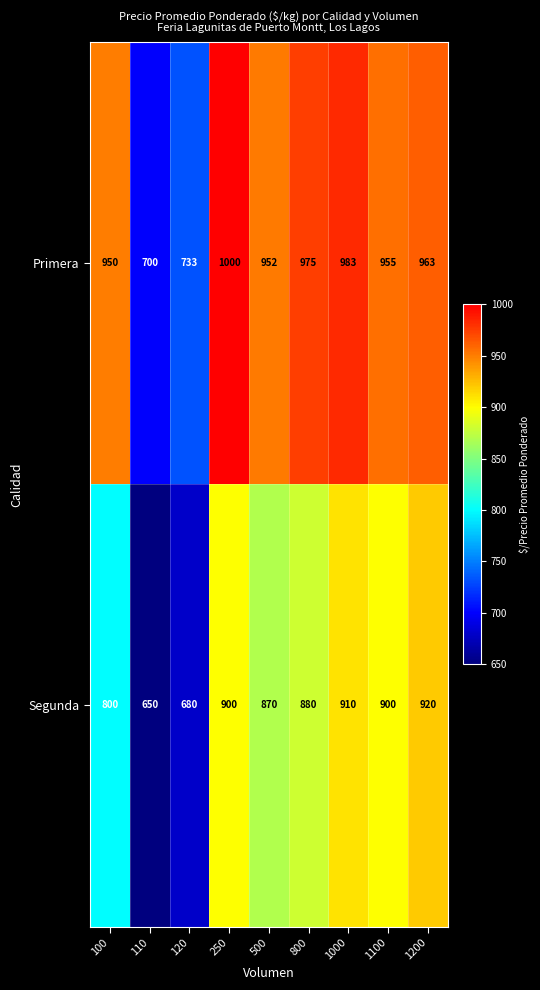

Which category has the lowest value across all series?

110